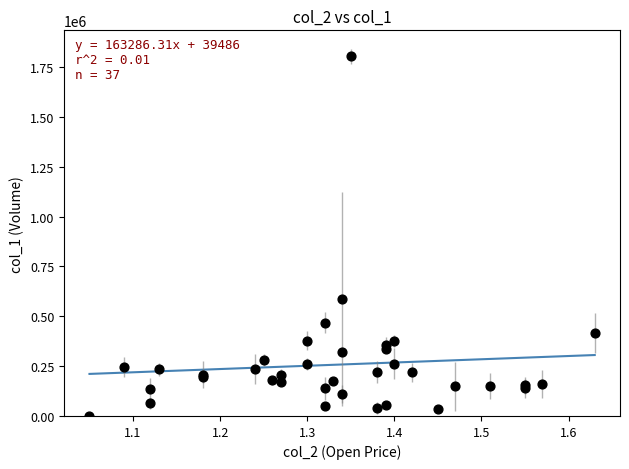

What Y value in the scatter plot is closest to 902000?

586000